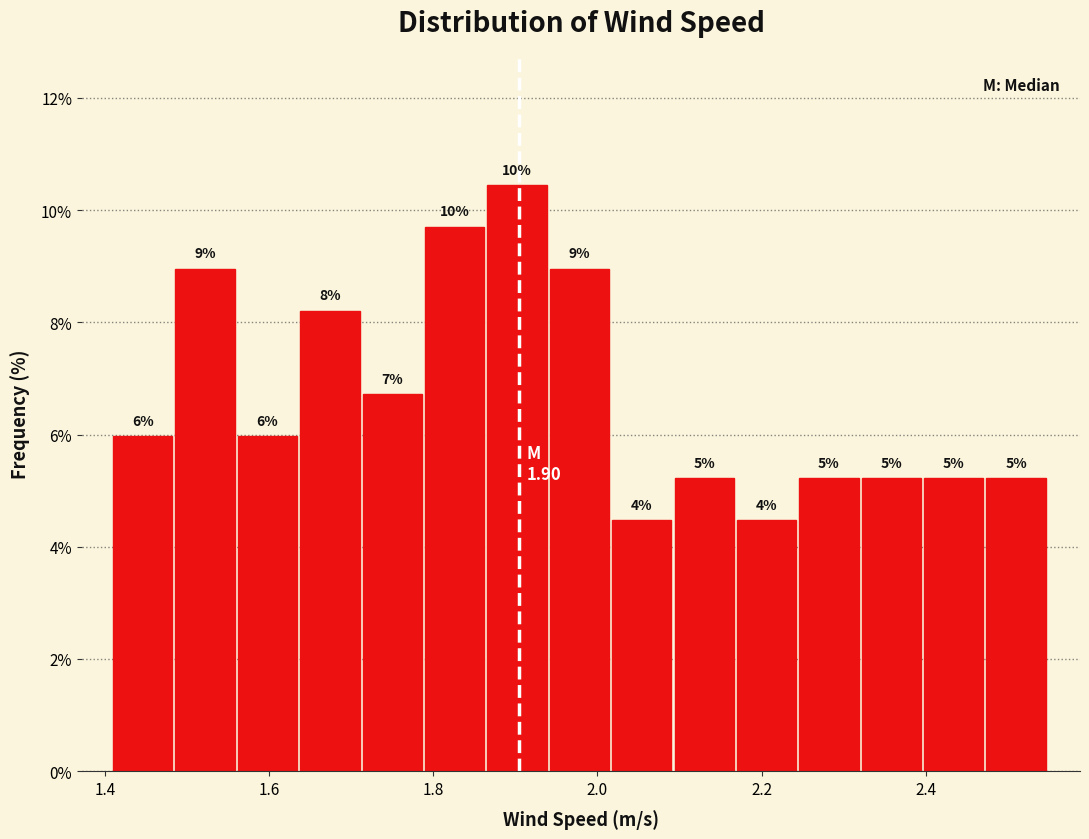

Read against the x-axis, roughly where is the centre of the tallest bar?

1.90